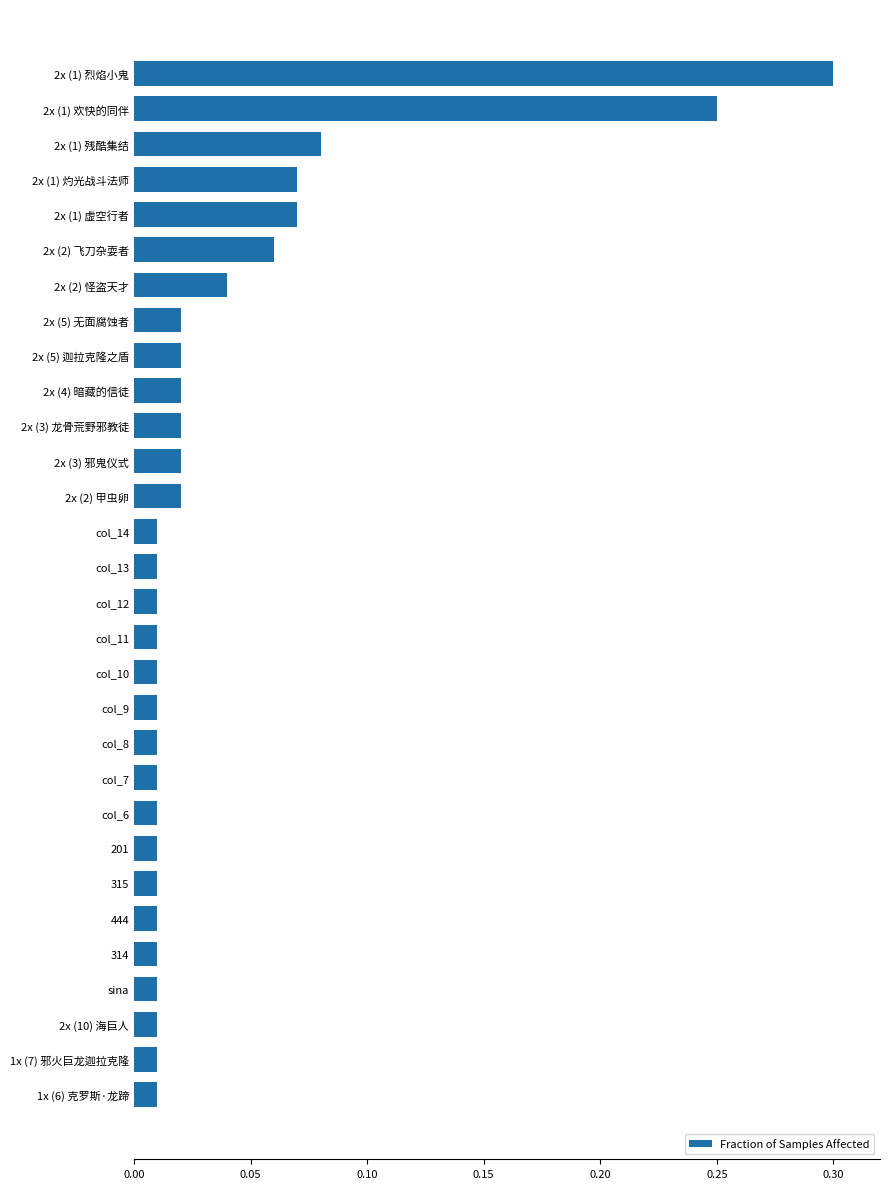

What is the sum of all values?

1.2